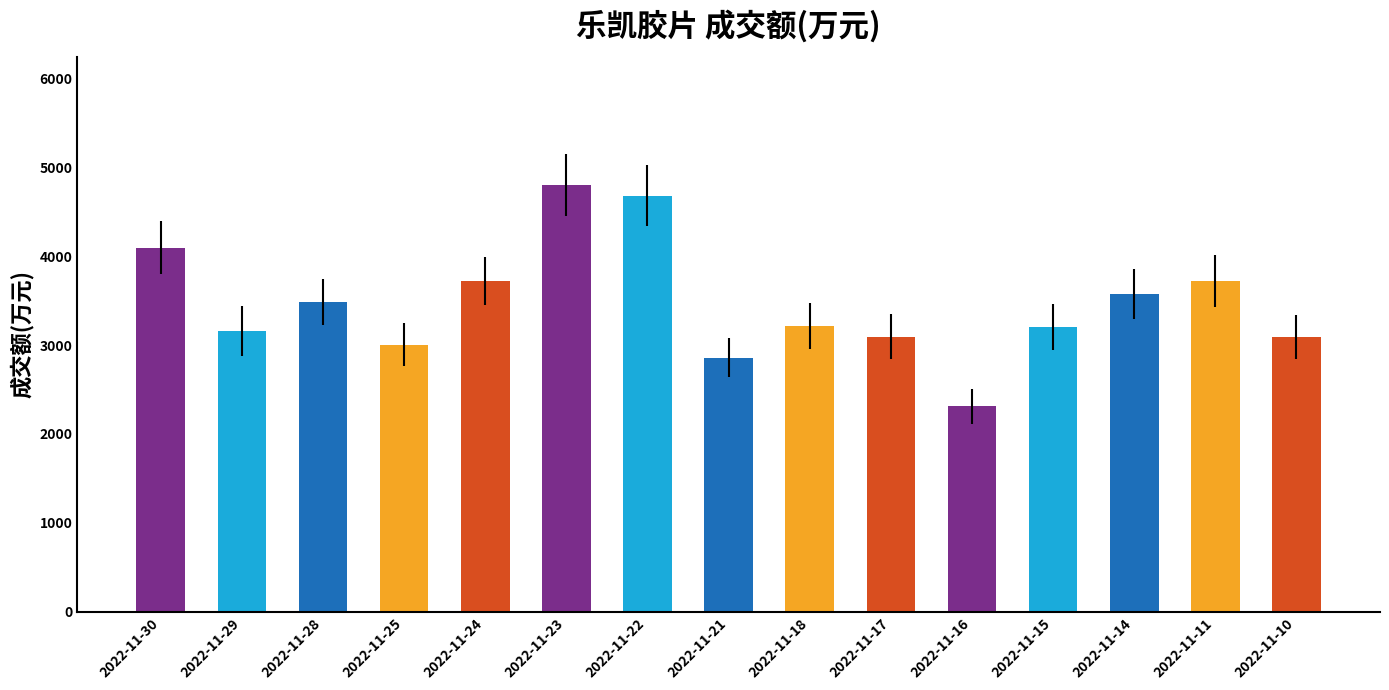

What is the minimum value shown in the chart?

2310